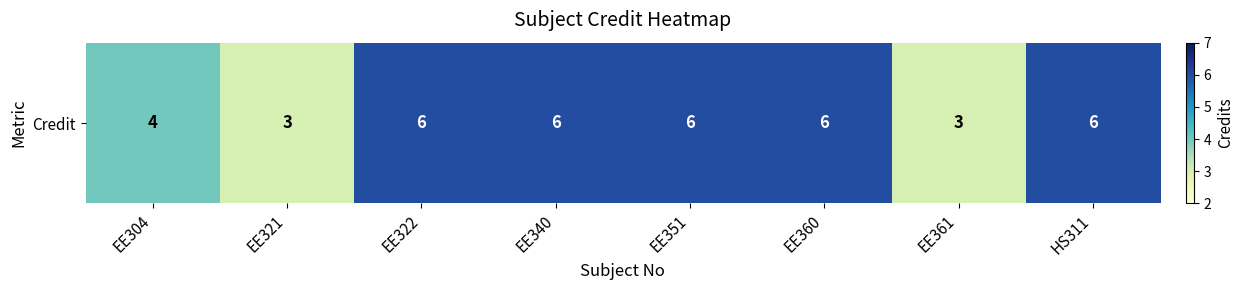

What is the maximum value shown in the chart?

6